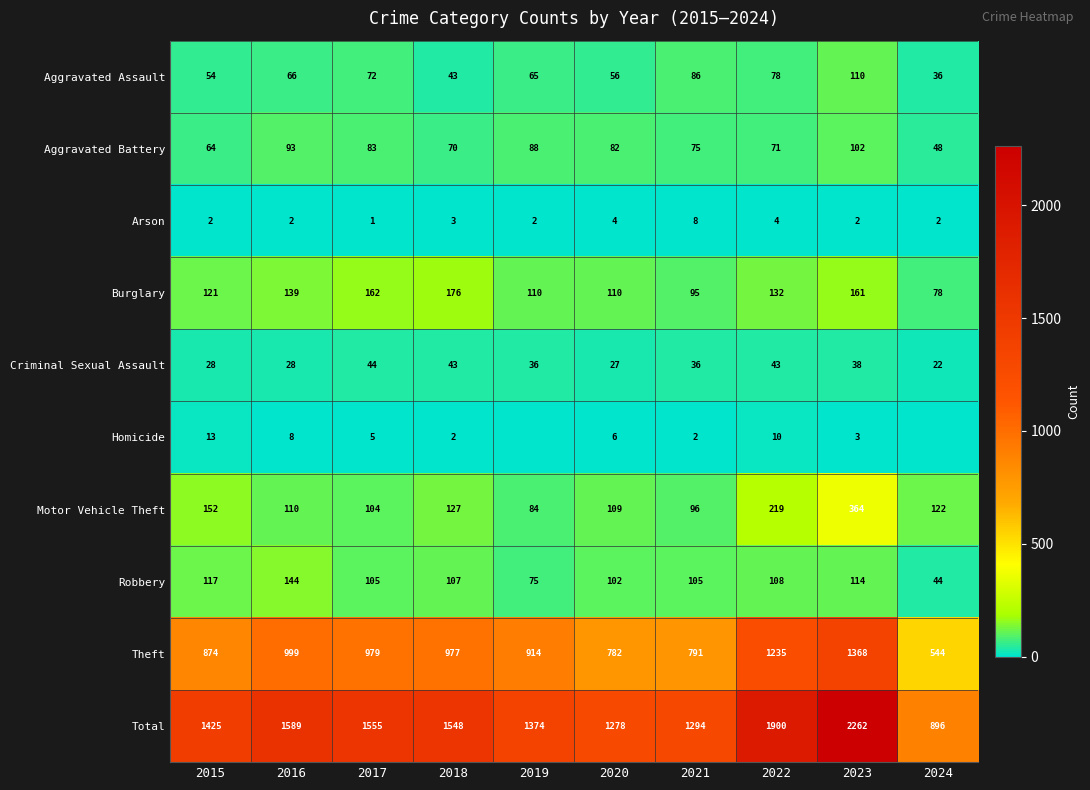

The value of Aggravated Assault at 2017 is 72. True or false?

True